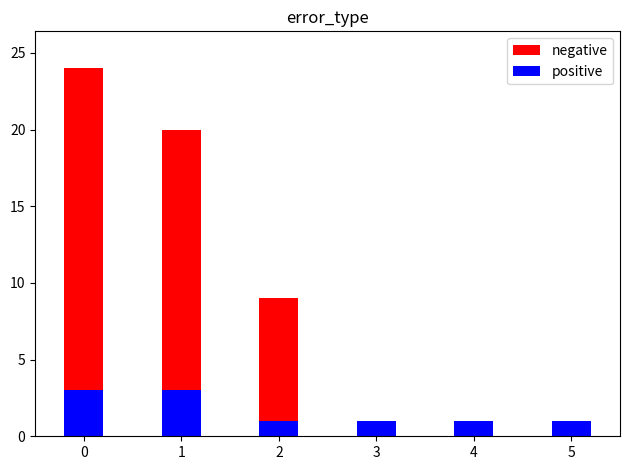

Reading right to left, extract all data points from this chart.

negative: 5=1	4=1	3=1	2=9	1=20	0=24
positive: 5=1	4=1	3=1	2=1	1=3	0=3